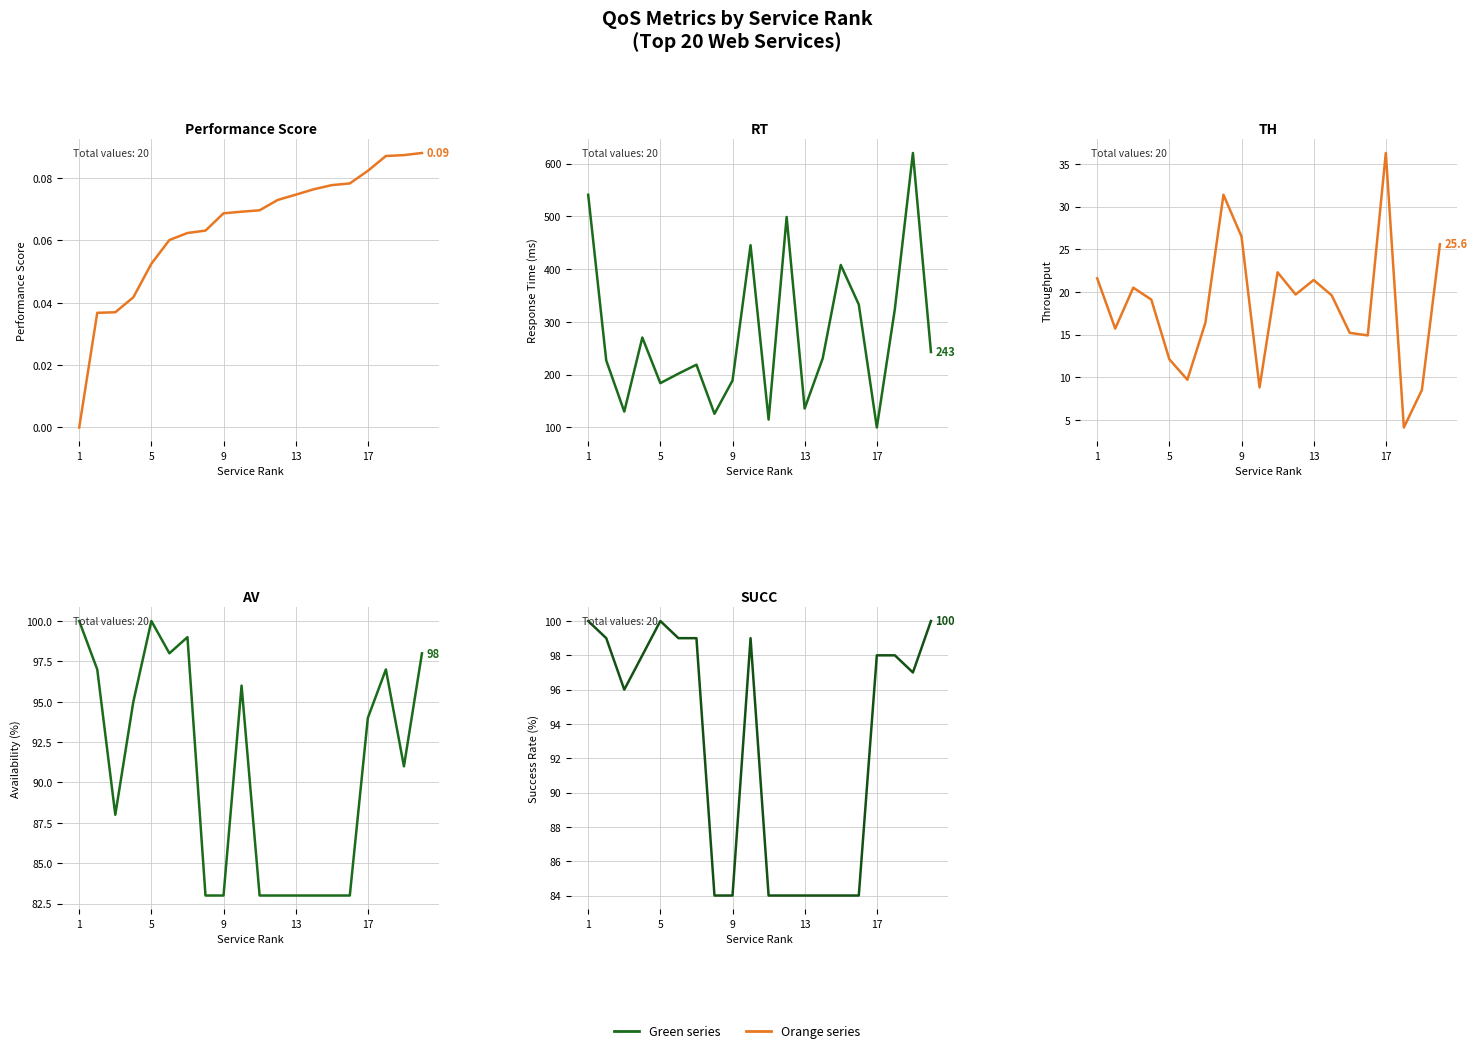

Which has a higher value, 18 or 14?

18